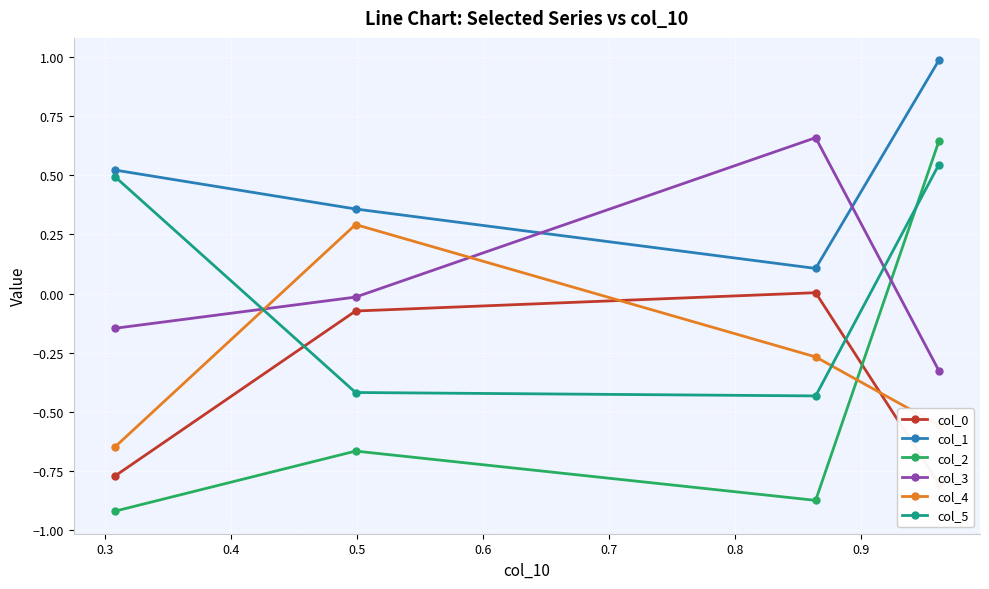

How many col_4 values are between 0 and 1?

1